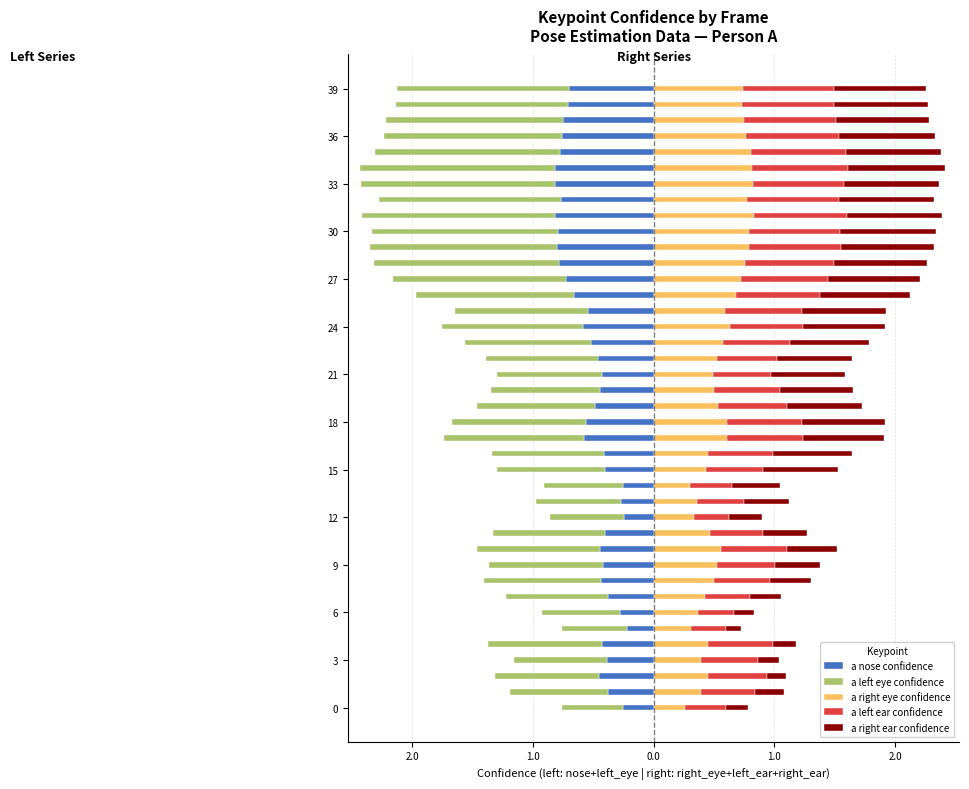

What is the approximate value of a nose confidence at 33?

-0.8